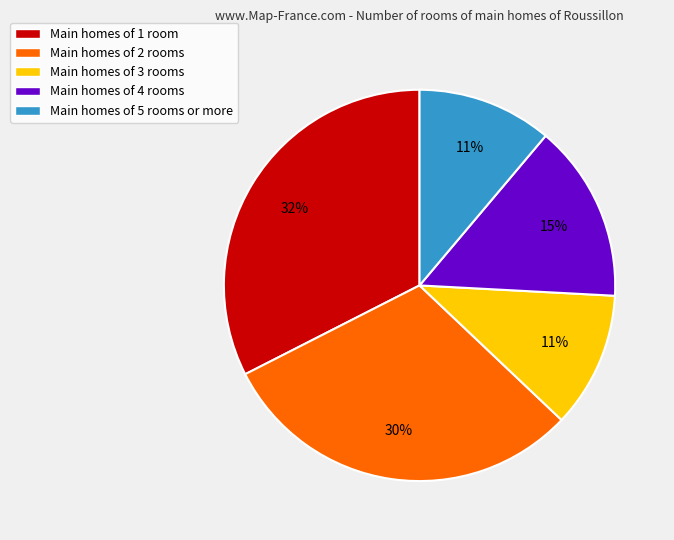

Do Main homes of 3 rooms and Main homes of 5 rooms or more together represent more than half of the pie?

No